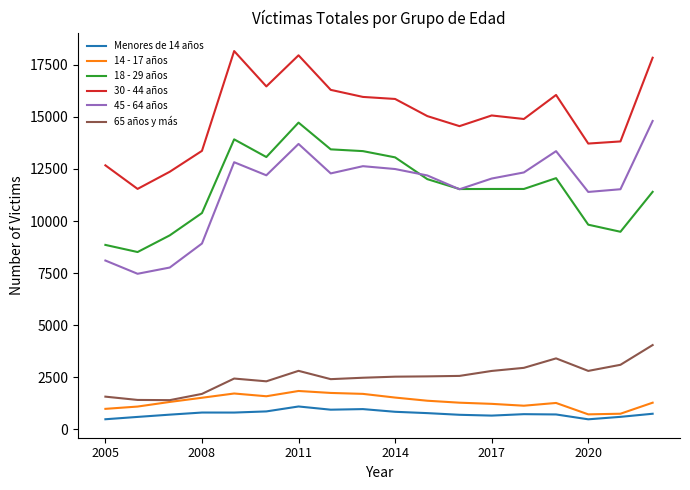

What is the average value of the 18 - 29 años series?

11557